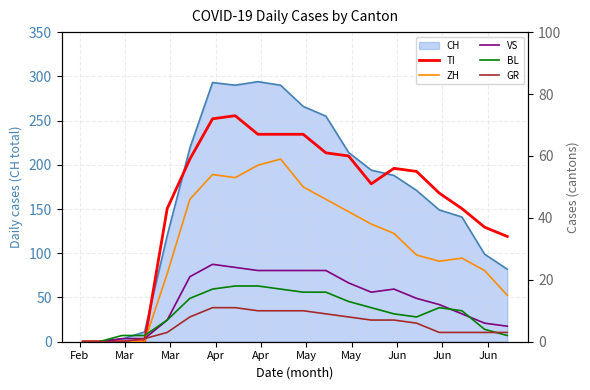

Does the chart have visible grid lines?

Yes